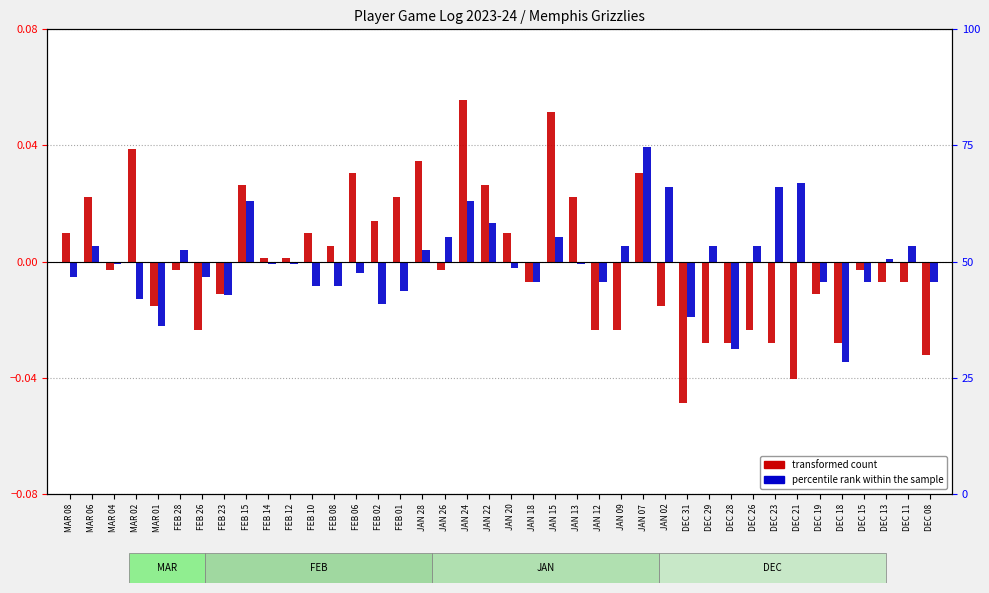

Reading left to right, extract all data points from this chart.

transformed count: 0.0	0.0	-0.0	0.0	-0.0	-0.0	-0.0	-0.0	0.0	0.0	0.0	0.0	0.0	0.0	0.0	0.0	0.0	-0.0	0.1	0.0	0.0	-0.0	0.1	0.0	-0.0	-0.0	0.0	-0.0	-0.0	-0.0	-0.0	-0.0	-0.0	-0.0	-0.0	-0.0	-0.0	-0.0	-0.0	-0.0
percentile rank within the sample: -0.0	0.0	-0.0	-0.0	-0.0	0.0	-0.0	-0.0	0.0	-0.0	-0.0	-0.0	-0.0	-0.0	-0.0	-0.0	0.0	0.0	0.0	0.0	-0.0	-0.0	0.0	-0.0	-0.0	0.0	0.0	0.0	-0.0	0.0	-0.0	0.0	0.0	0.0	-0.0	-0.0	-0.0	0.0	0.0	-0.0